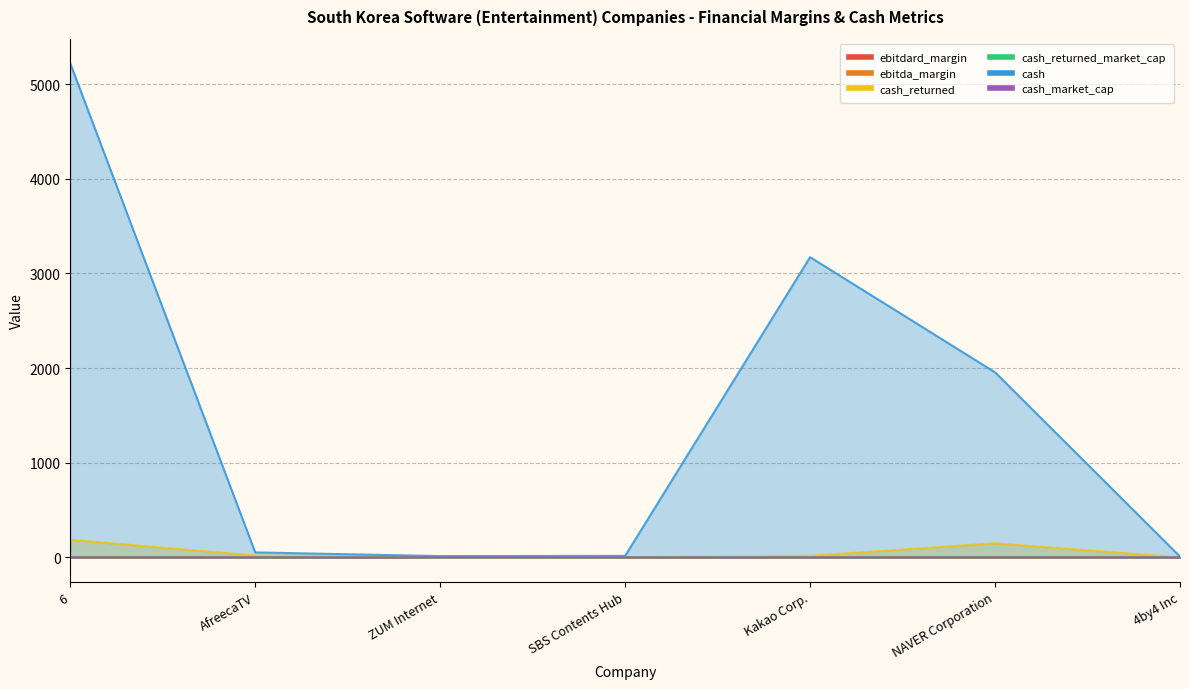

How many values in the cash series exceed 52?

4